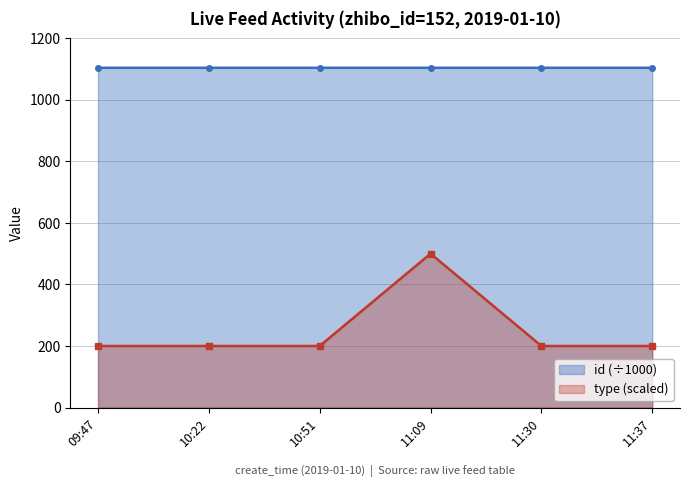

At how many categories does at least one series exceed 967?

6